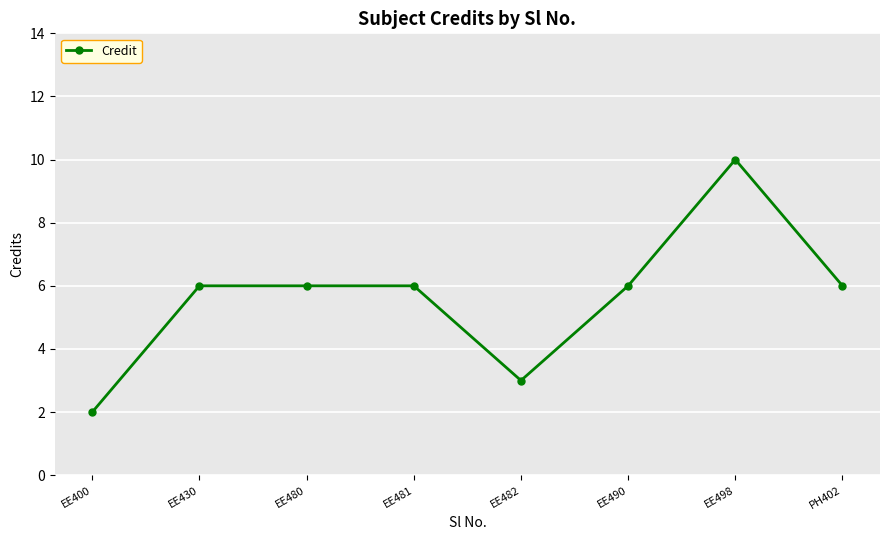

True or false: the data shows 4 at EE482.

False